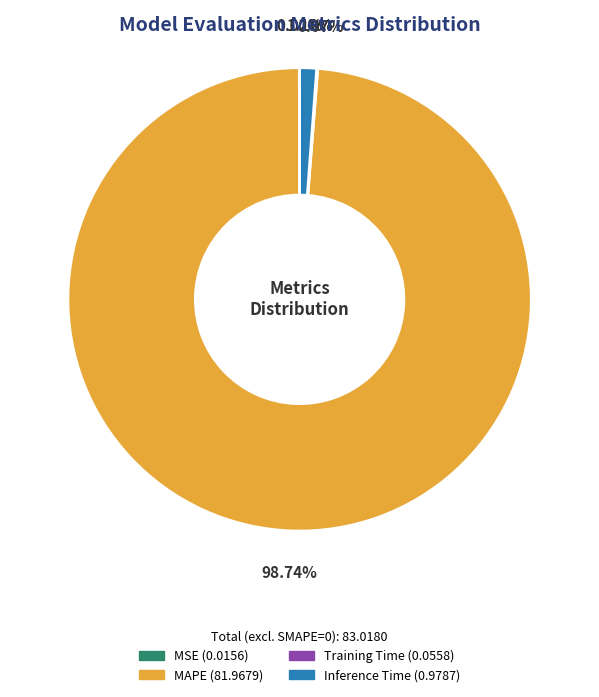

To the nearest percent, what is the average slice percentage?

25%